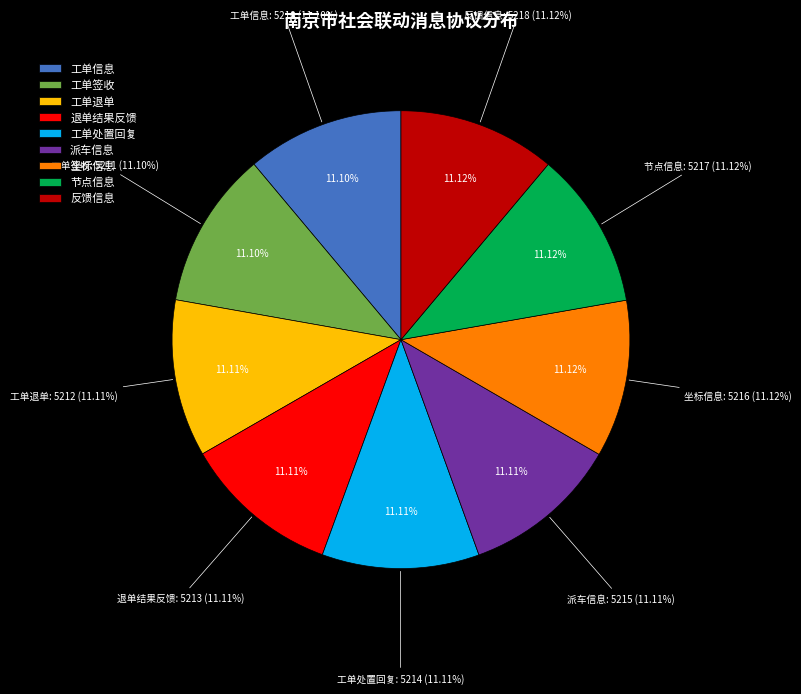

To the nearest percent, what is the average slice percentage?

11%